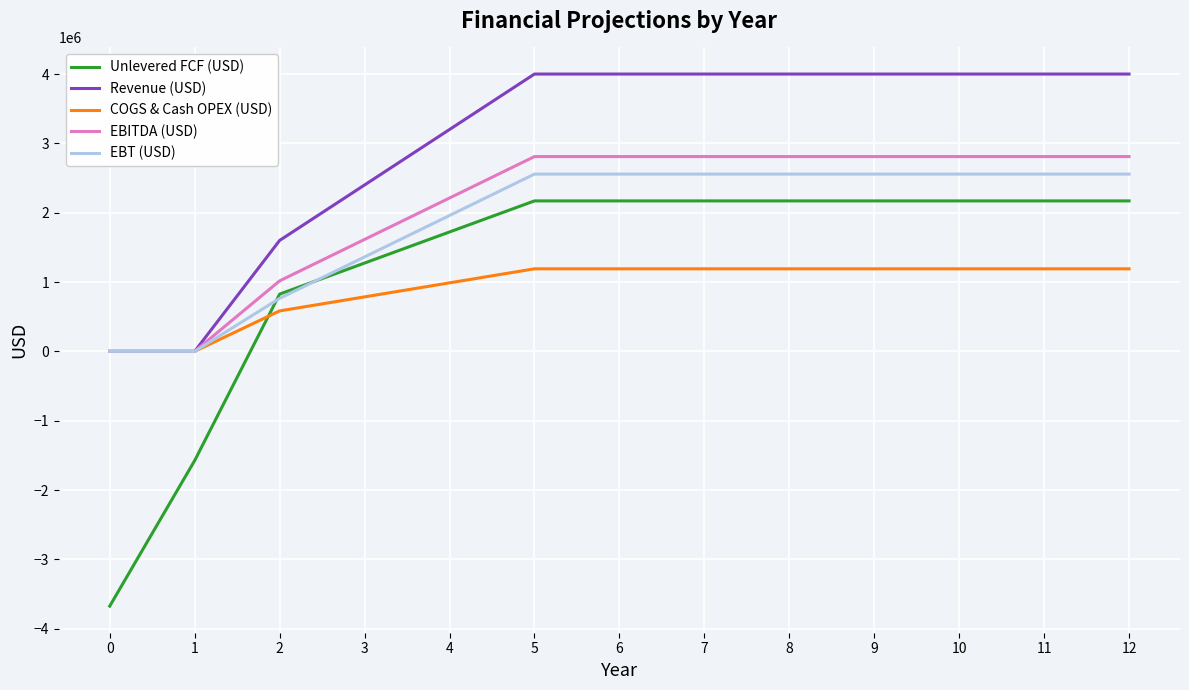

How many values in the EBITDA (USD) series are below 2809433?

5